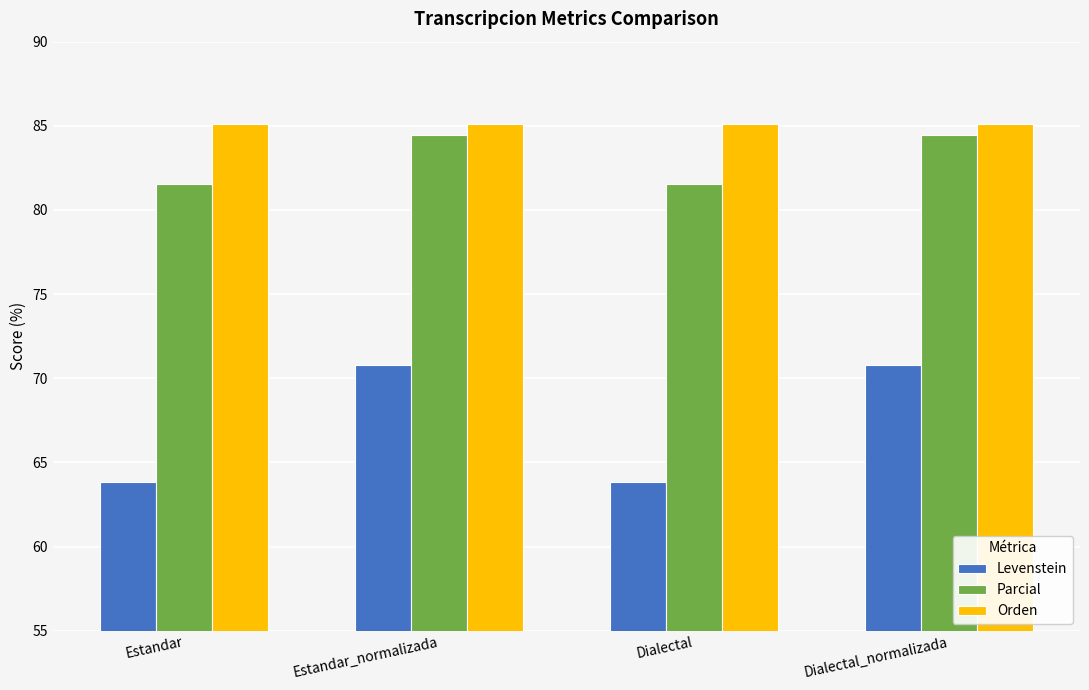

What is the maximum value shown in the chart?

85.1